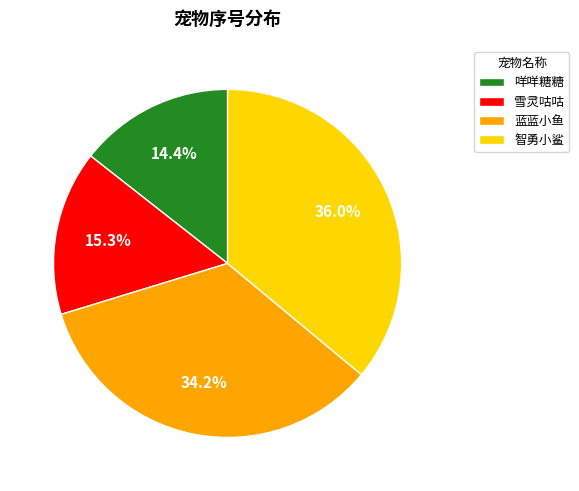

The 蓝蓝小鱼 slice represents 34% of the pie. True or false?

True